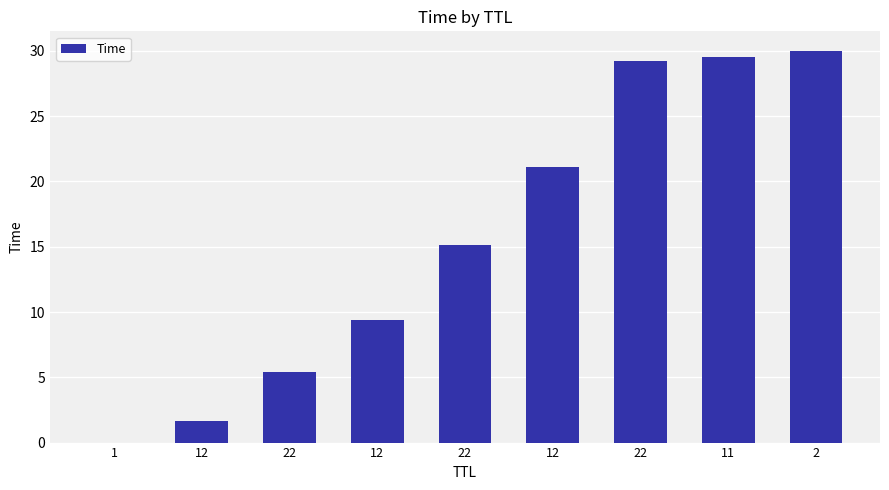

Where does the data first go above 15?

22